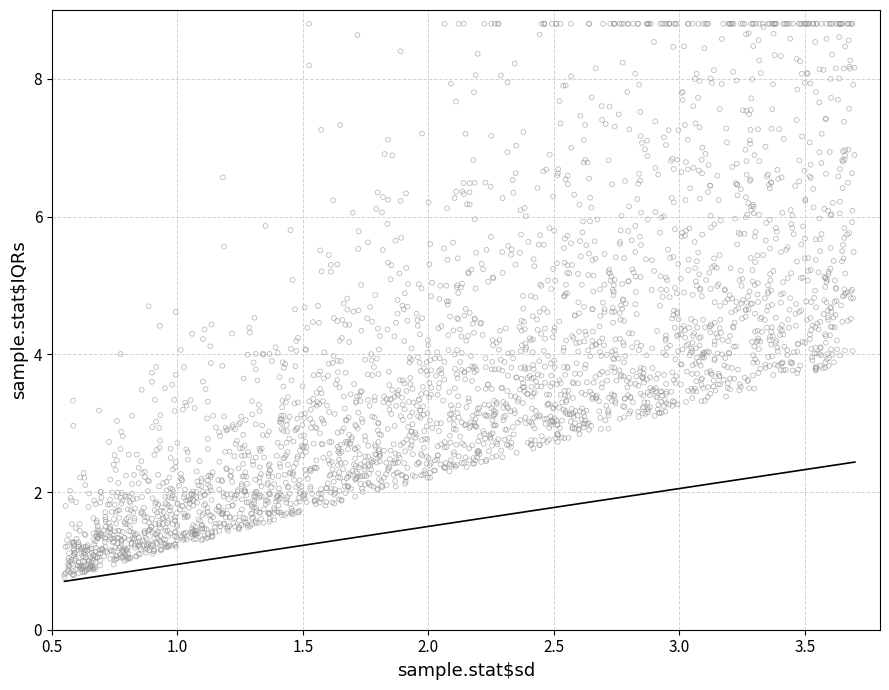

What is the range of X values (max minus min)?

3.1